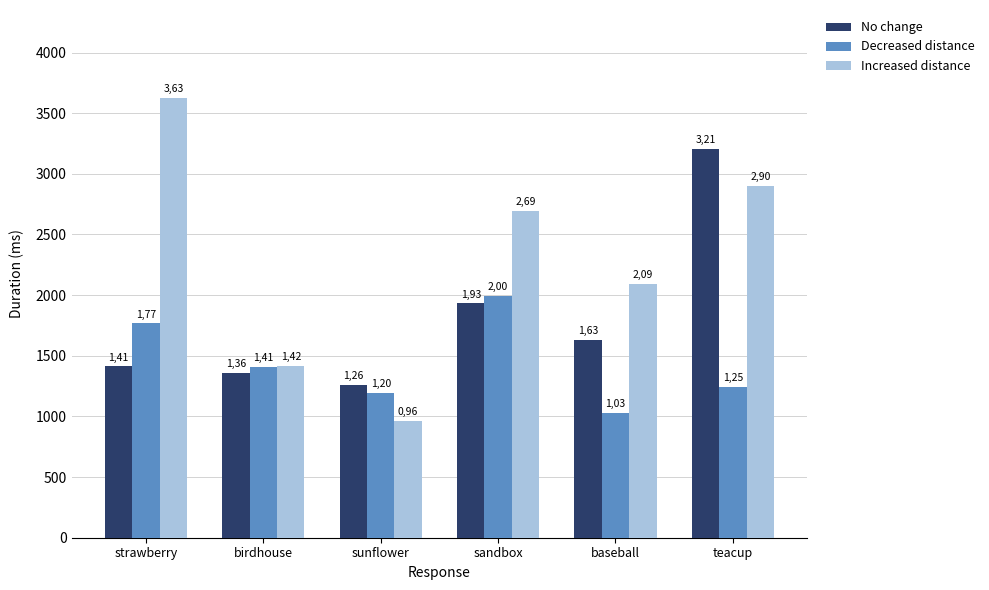

Is the value of No change at baseball greater than the value of Increased distance at teacup?

No